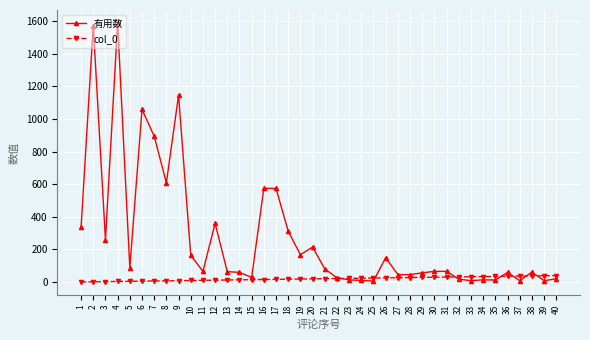

Which series has the largest range (max minus min)?

有用数